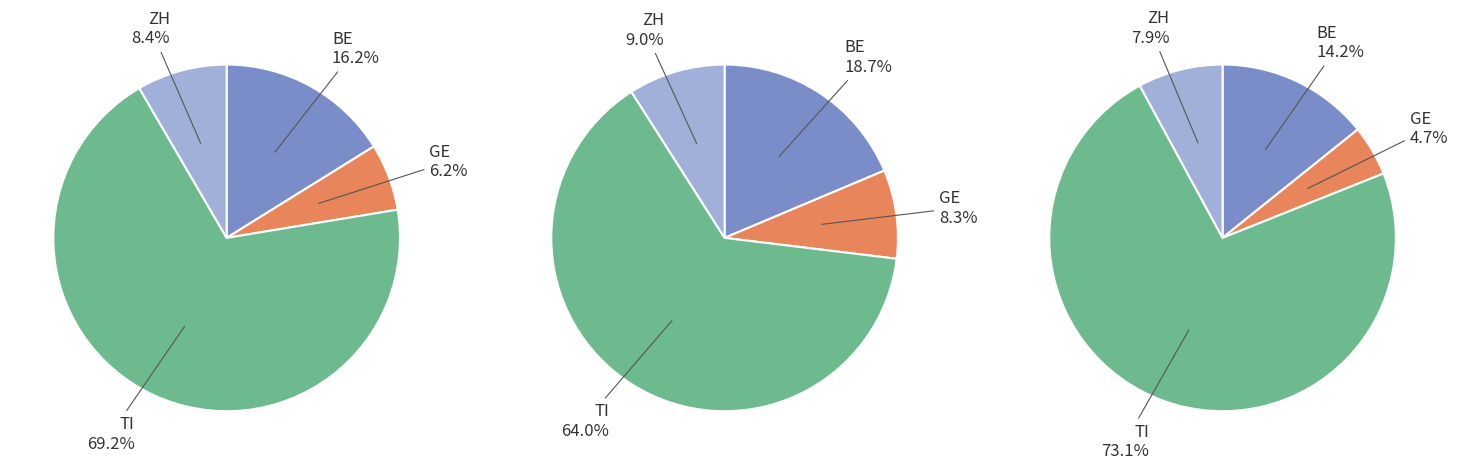

True or false: 30 accounts for 13% of the total.

False